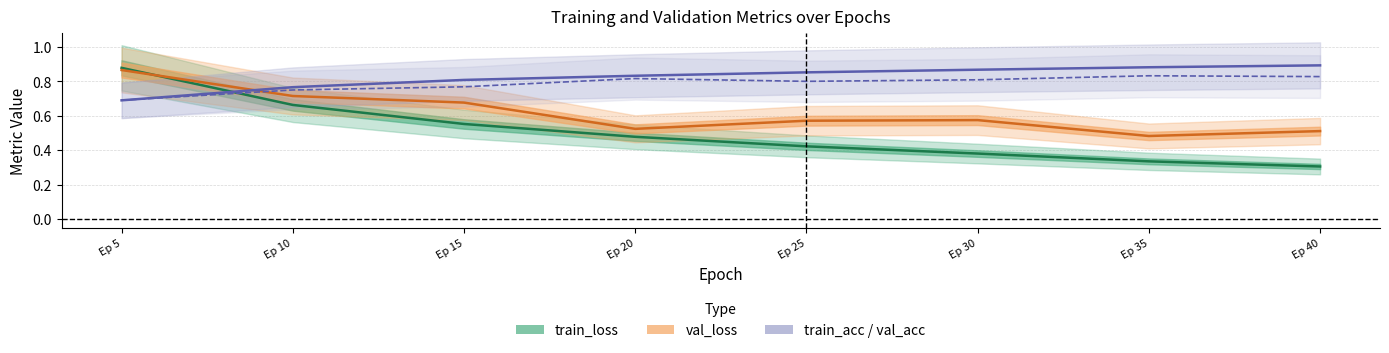

What is the total value across all series at Ep 40?

2.5